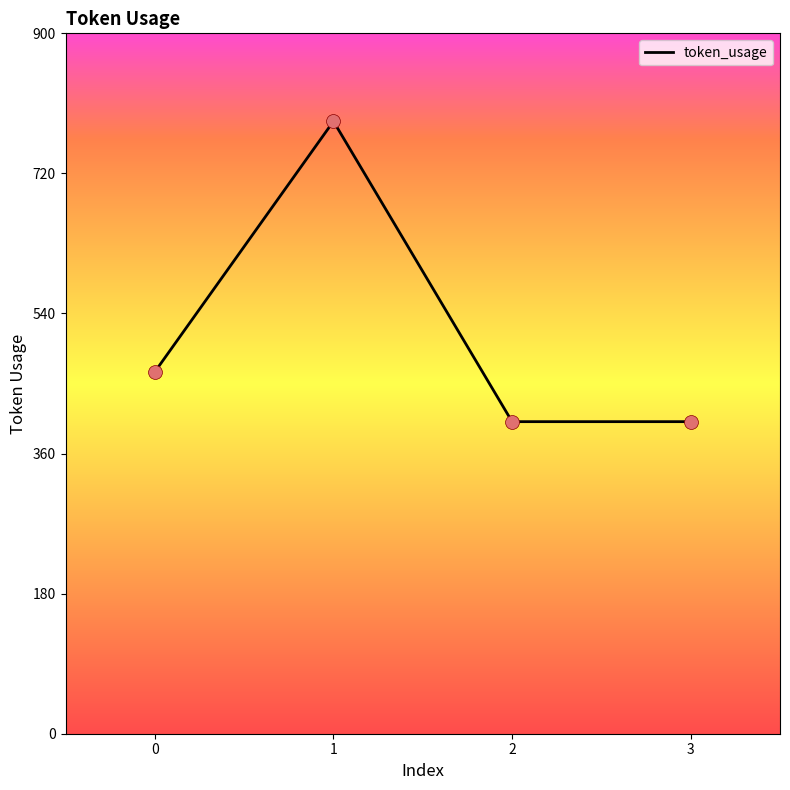

What is the ratio of the value at 1 to the value at 0?

1.7